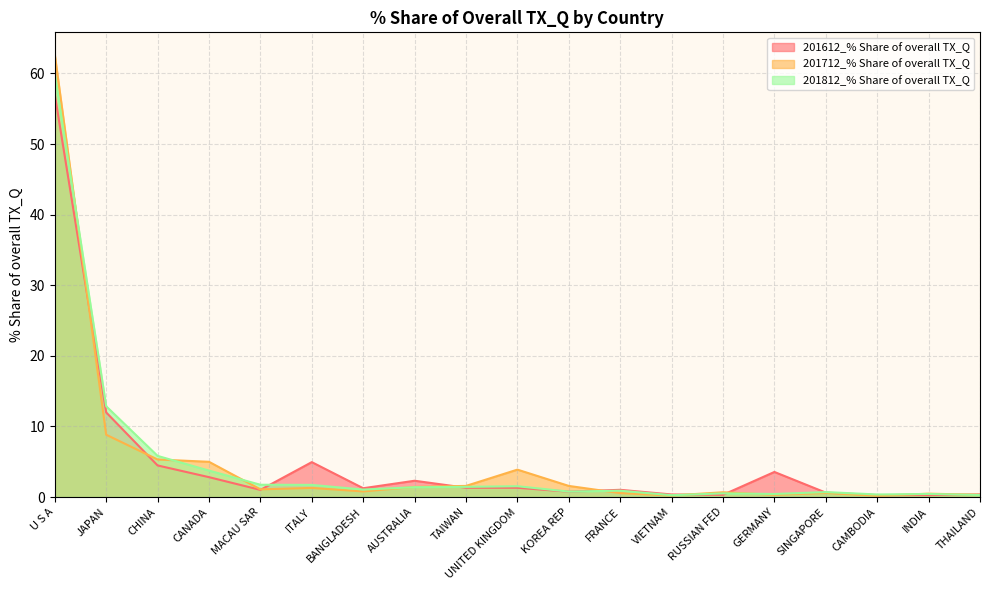

What is the greatest value displayed?

62.7